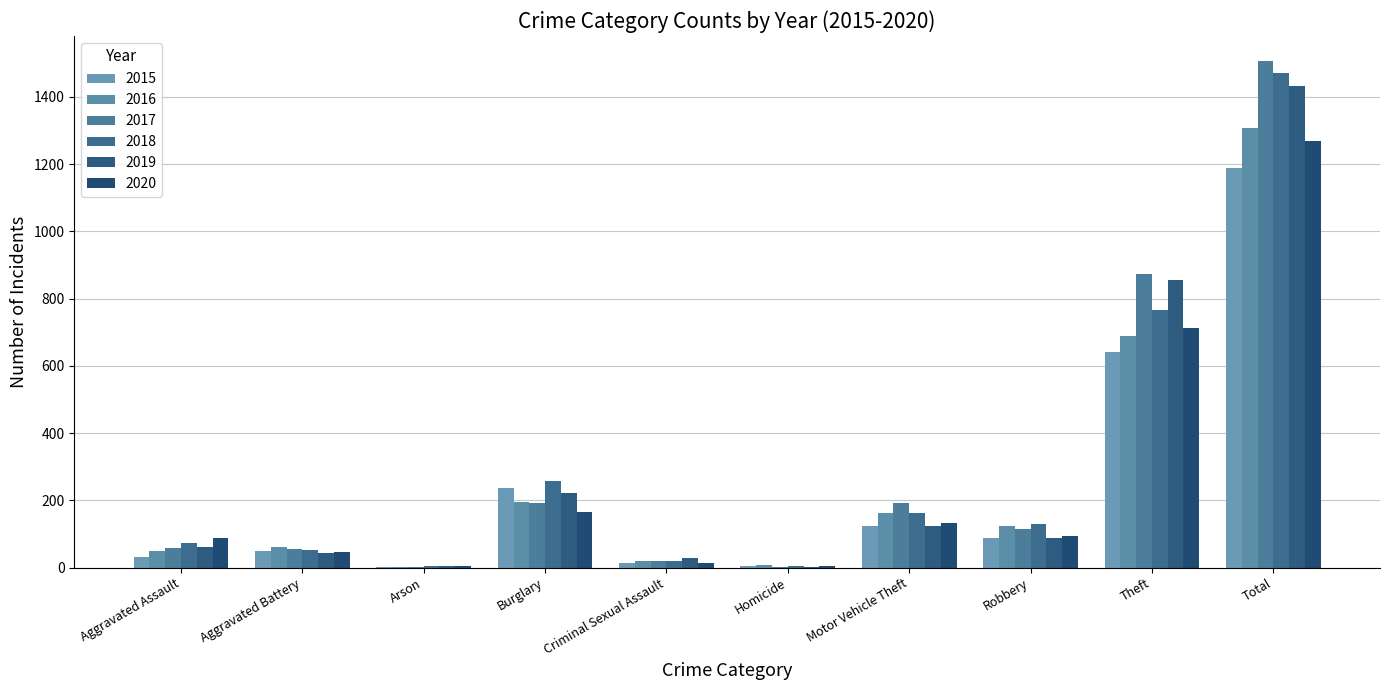

Is the value of 2019 at Burglary greater than the value of 2016 at Total?

No